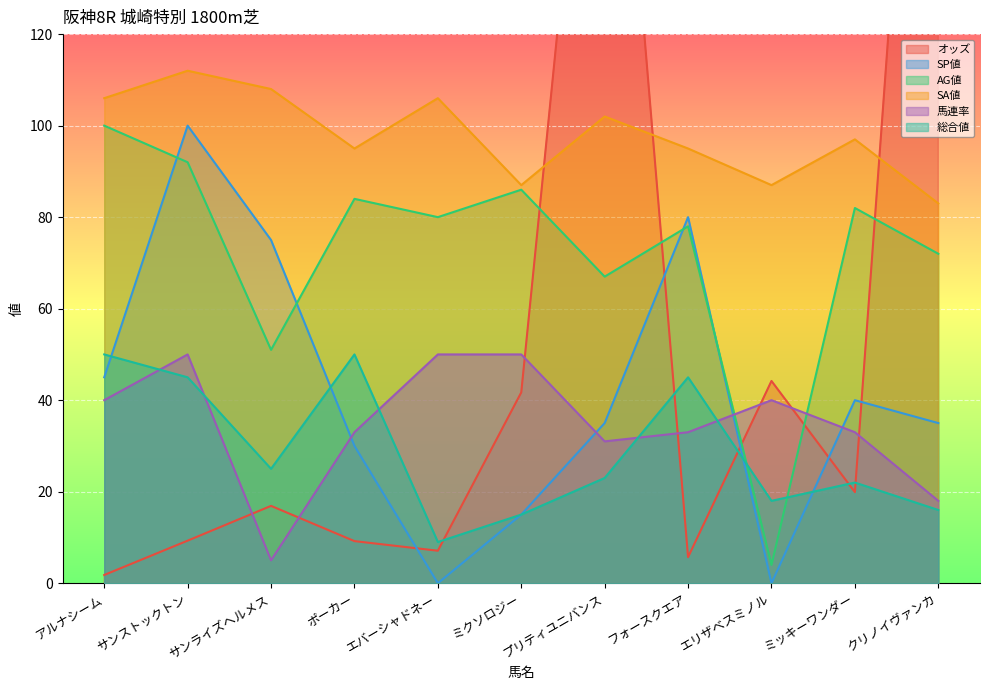

Count the number of categories in the chart.

11